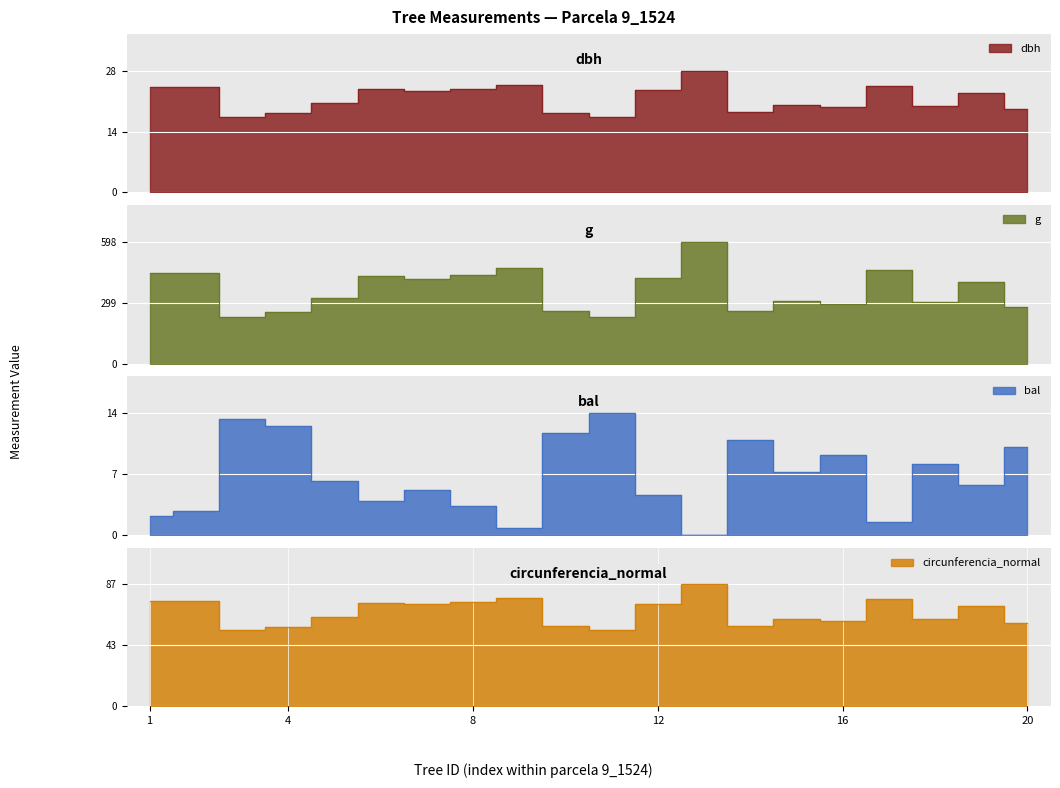

What is the value of the bal point at the 11th from the left?

14.4